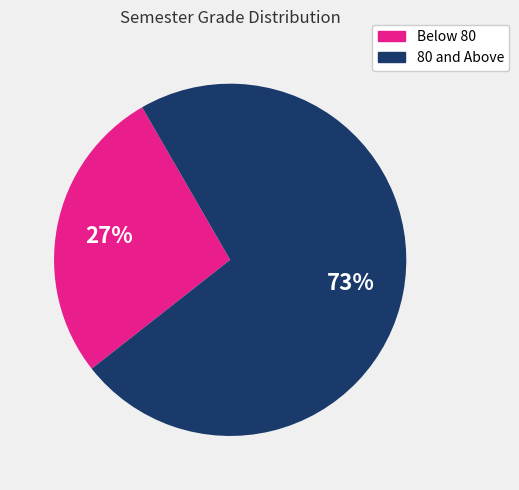

To the nearest percent, what is the average slice percentage?

50%